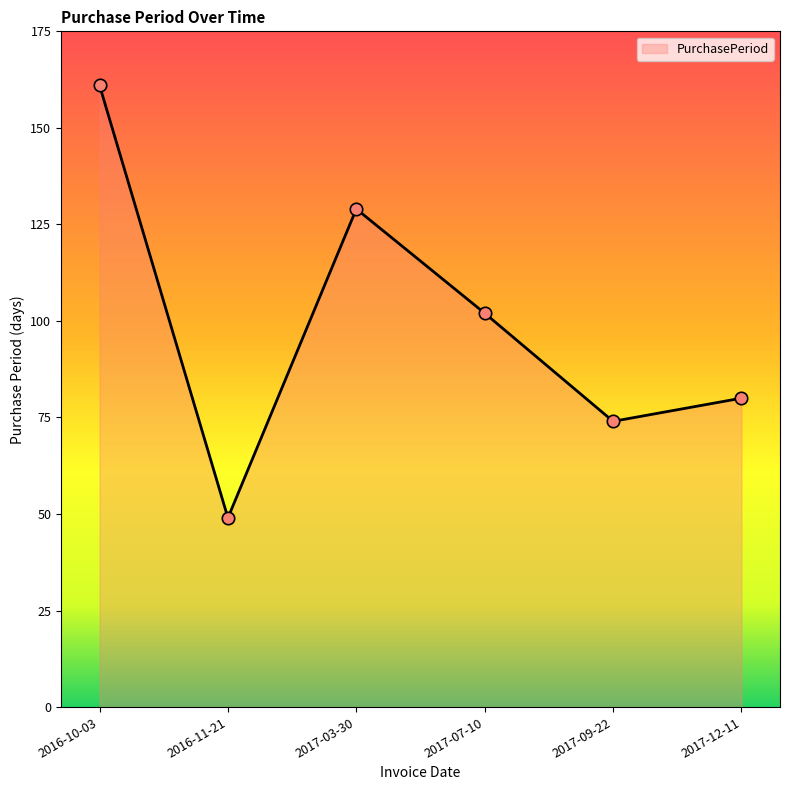

Approximately how many times larger is the value at 2017-03-30 compared to 2017-09-22?

1.7